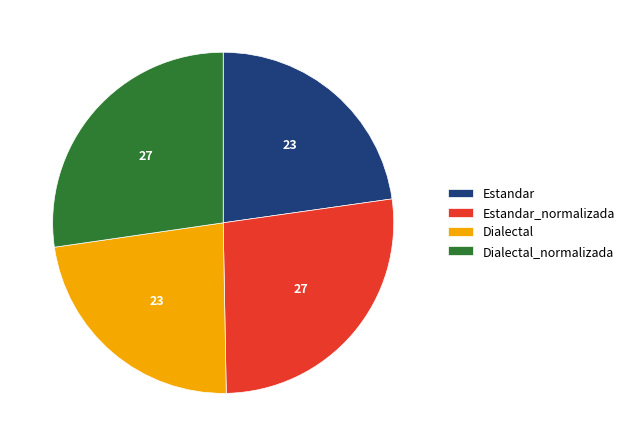

Which has a higher value, Dialectal or Dialectal_normalizada?

Dialectal_normalizada